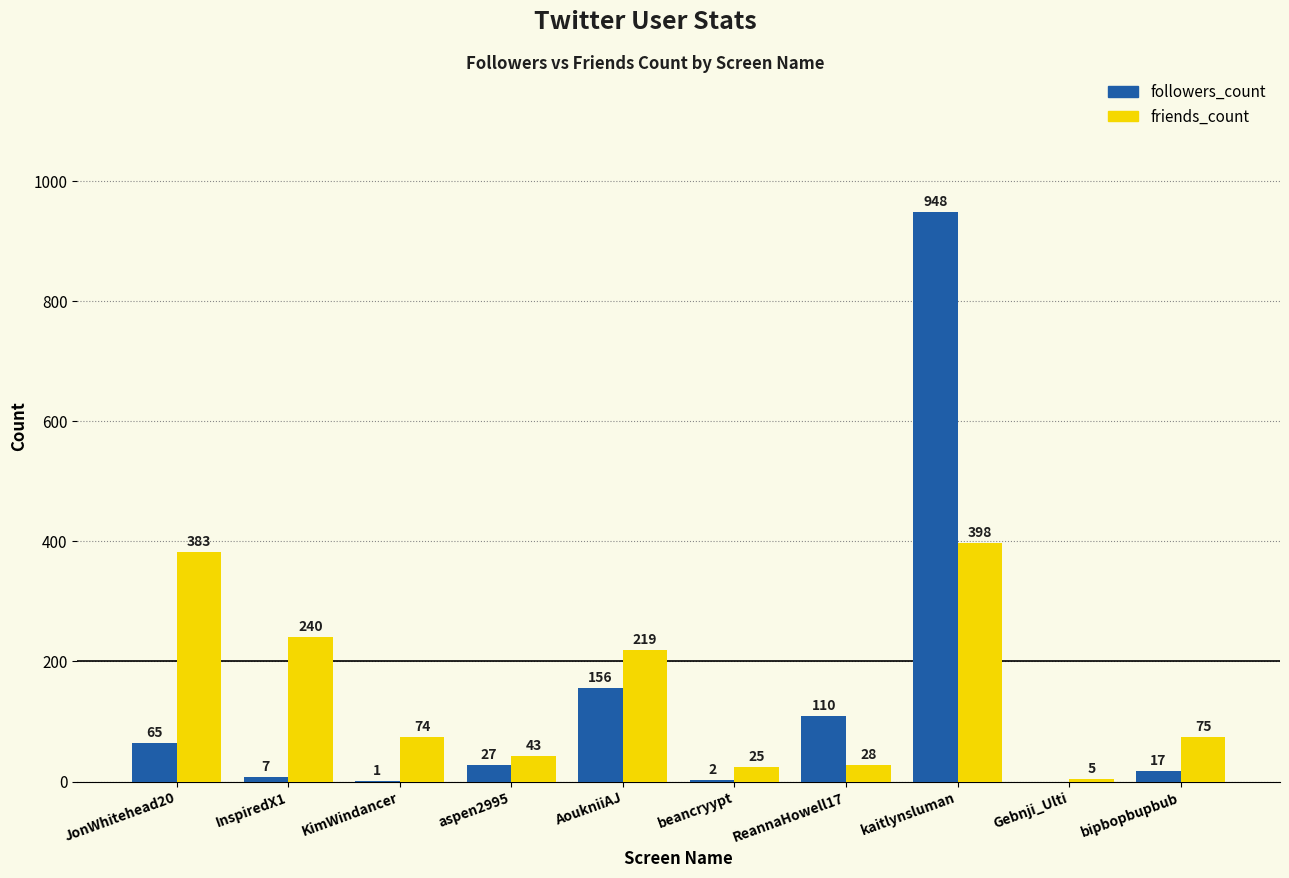

How many data points does each series have?

10